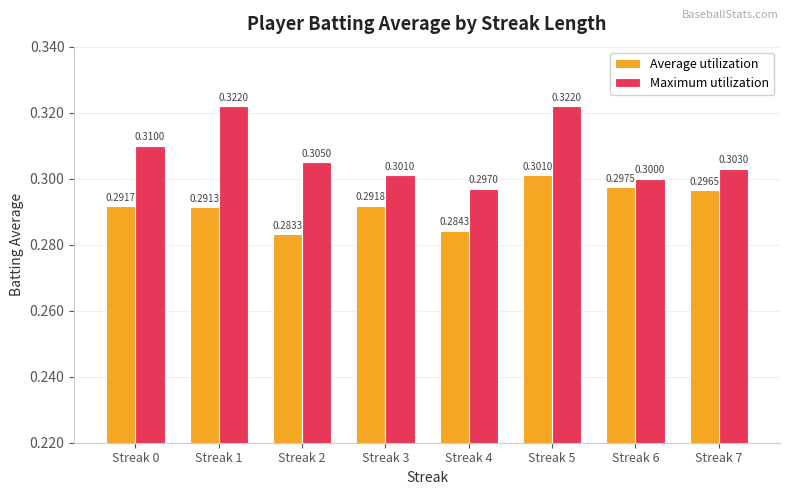

What are all the series names shown in the legend?

Average utilization, Maximum utilization